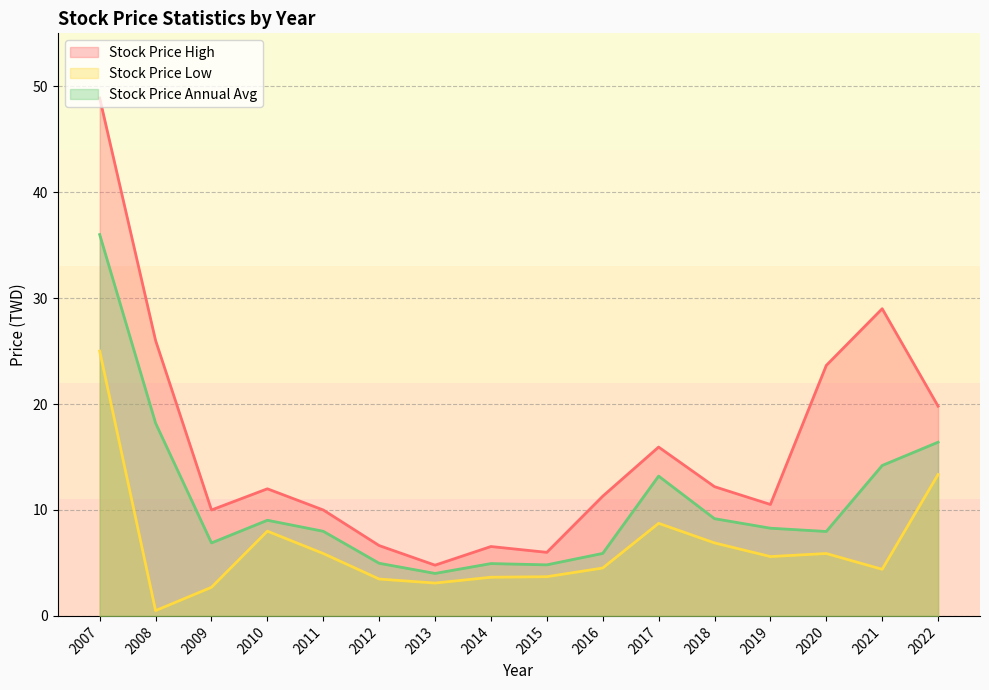

In Stock Price Low, how many points are higher than both neighbors (excluding endpoints)?

3